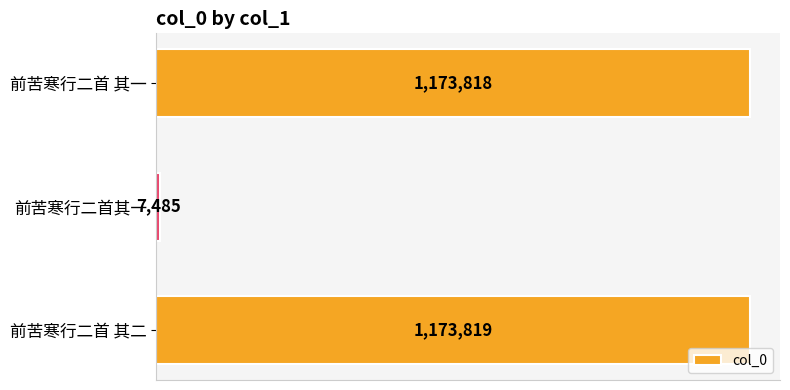

Which label corresponds to the smallest value in the chart?

前苦寒行二首其一